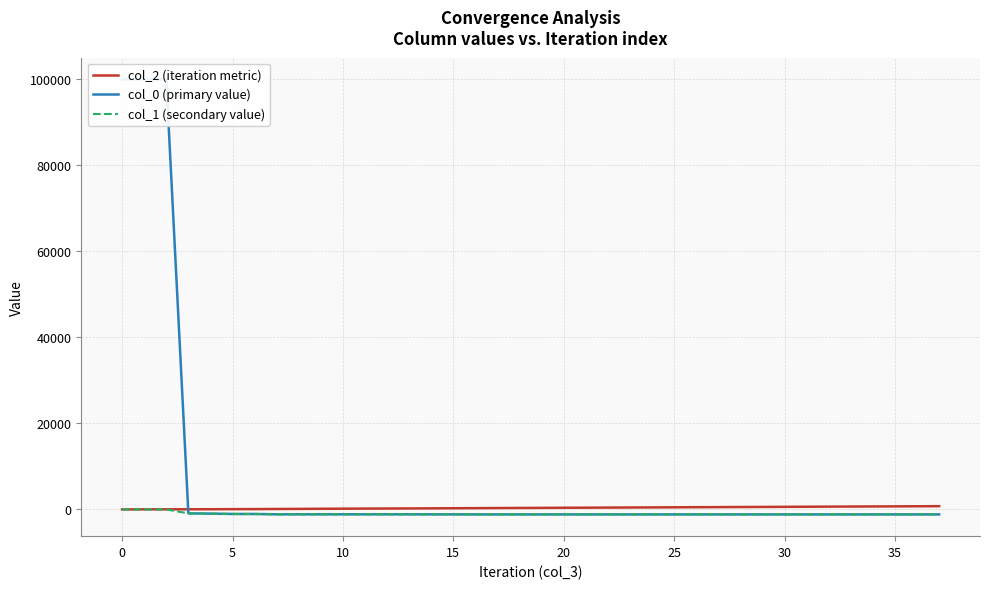

Count the number of data series in this chart.

3